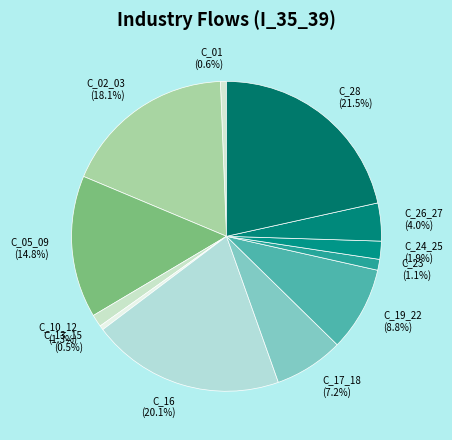

Do C_05_09 and C_01 together represent more than half of the pie?

No